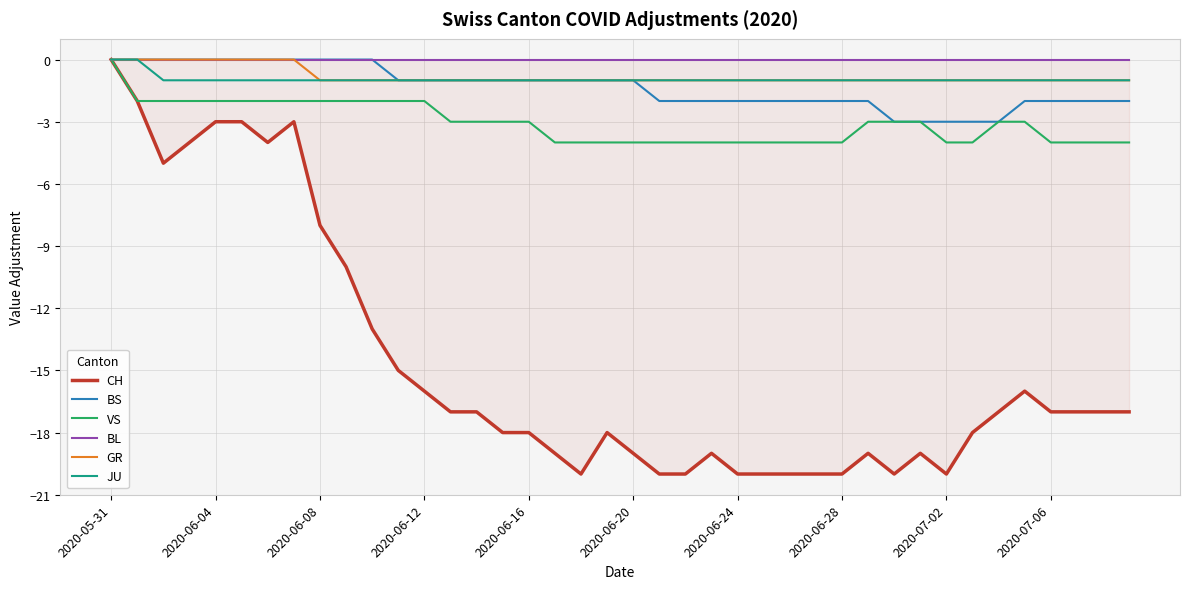

What is the lowest value of the BS series?

-3